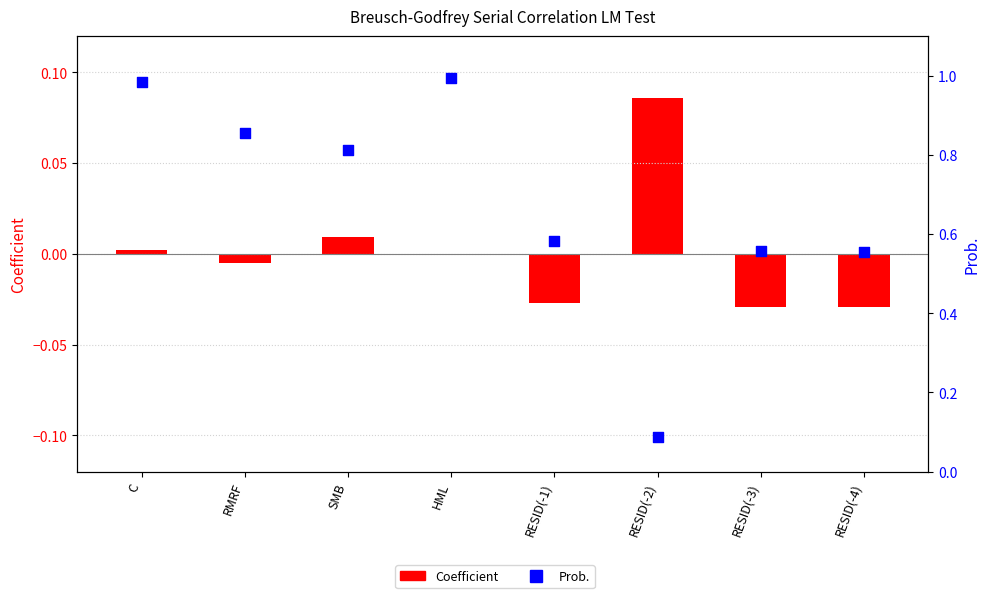

What is the total value across all series at RMRF?

0.9